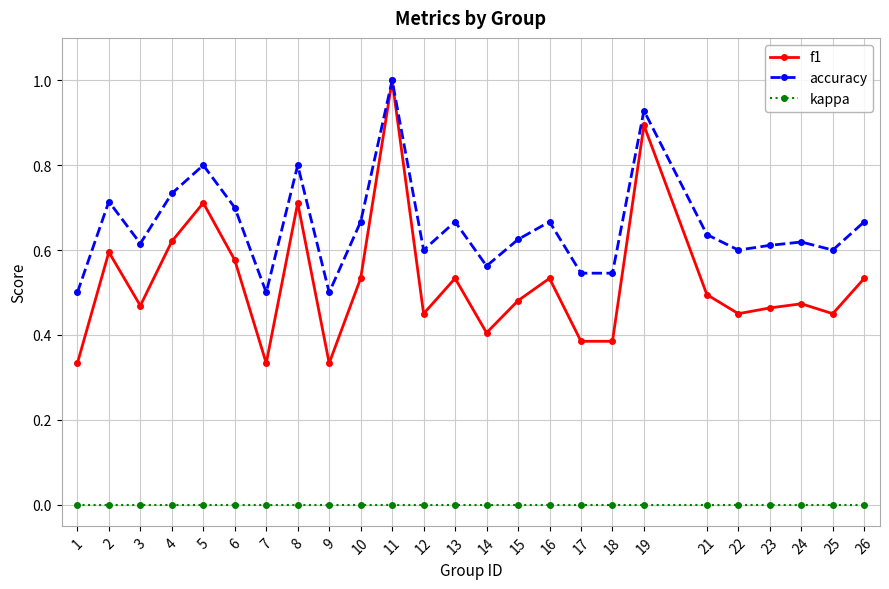

True or false: kappa and accuracy cross at least once.

False